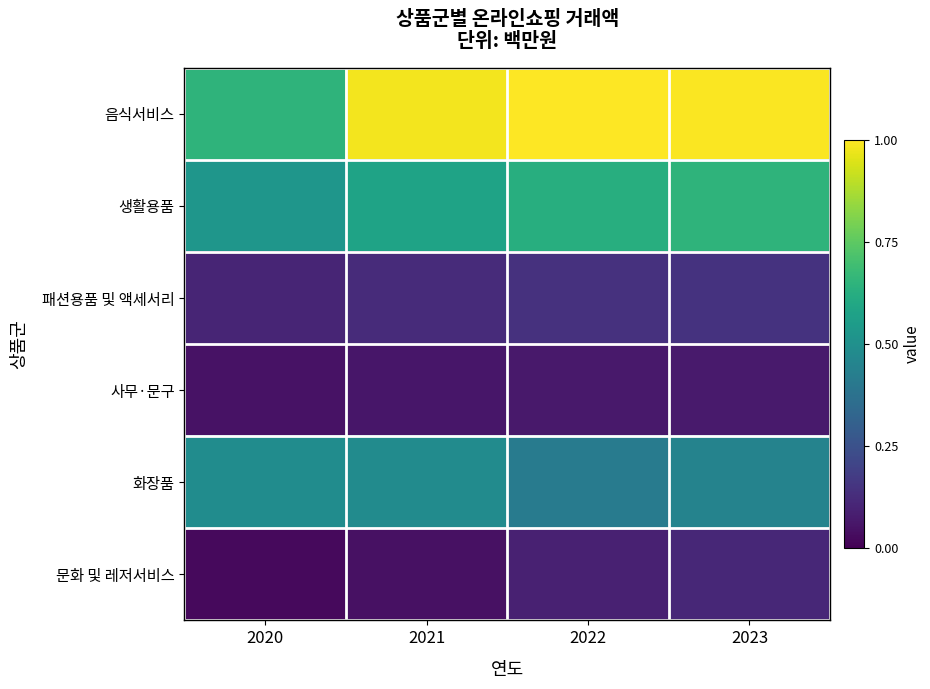

What is the spread (max minus min) of values at 2021?

0.9